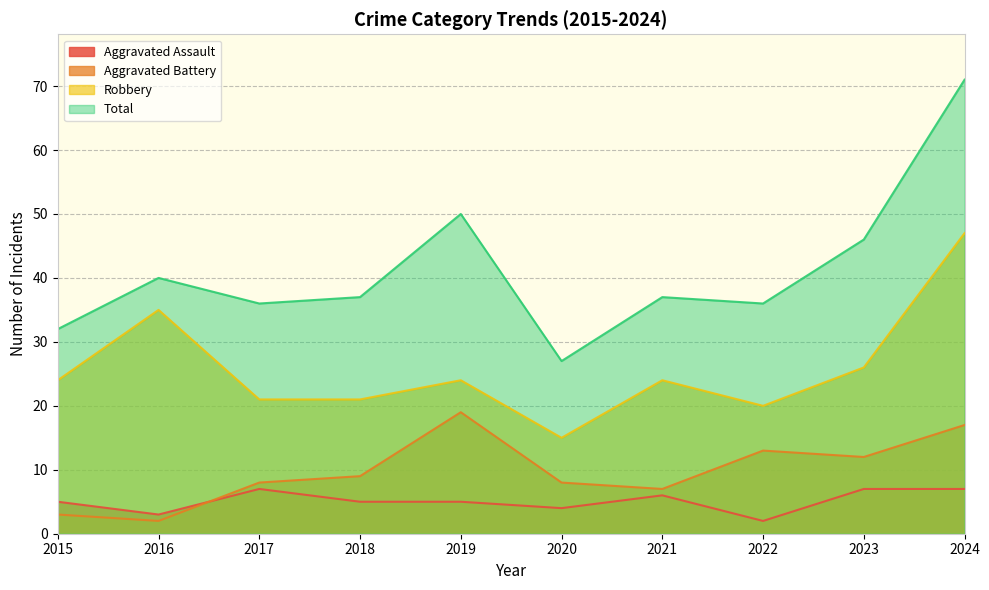

Between 2015 and 2016, which series saw the biggest shift?

Robbery